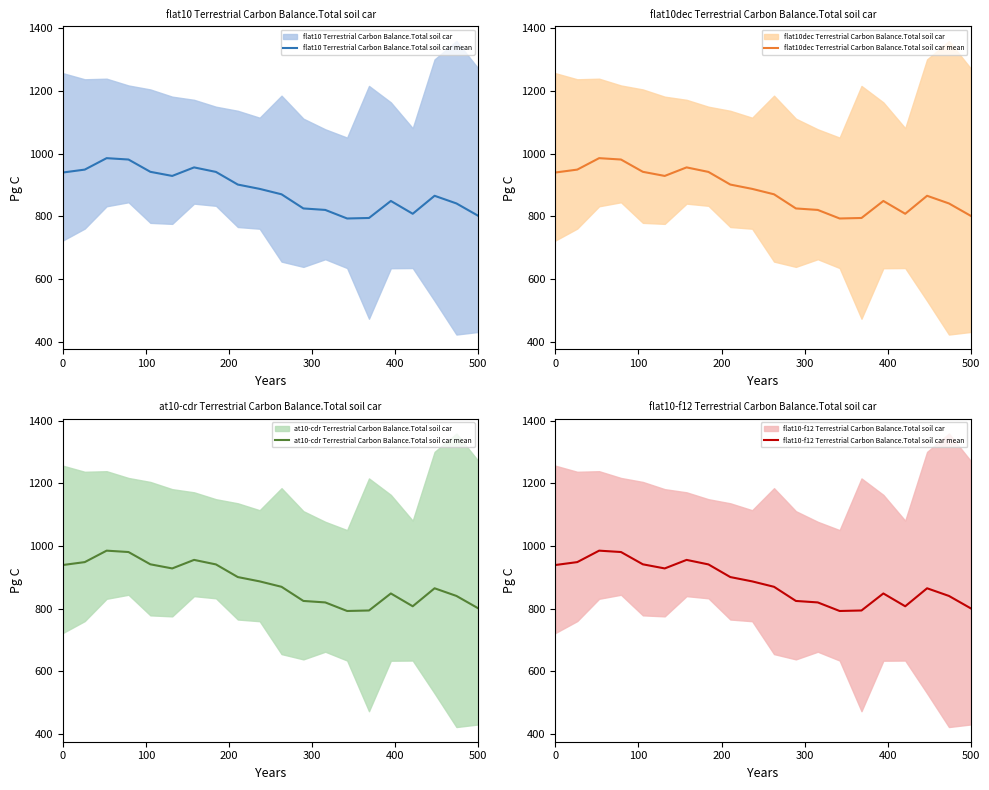

What is the highest value of the flat10-f12 Terrestrial Carbon Balance.Total soil car mean series?

985.6